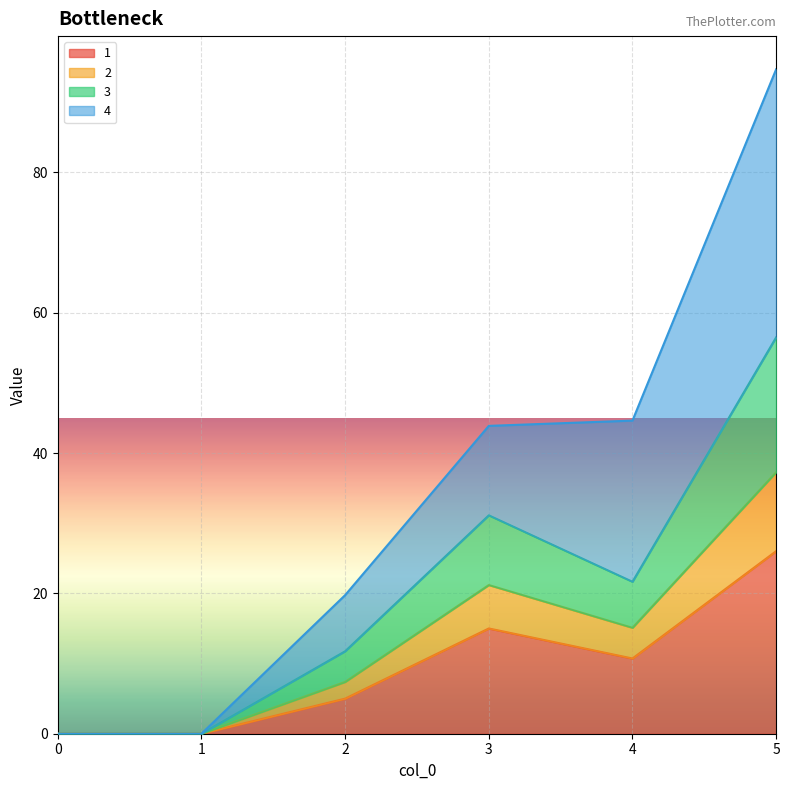

True or false: 2 and 3 intersect in this chart.

False